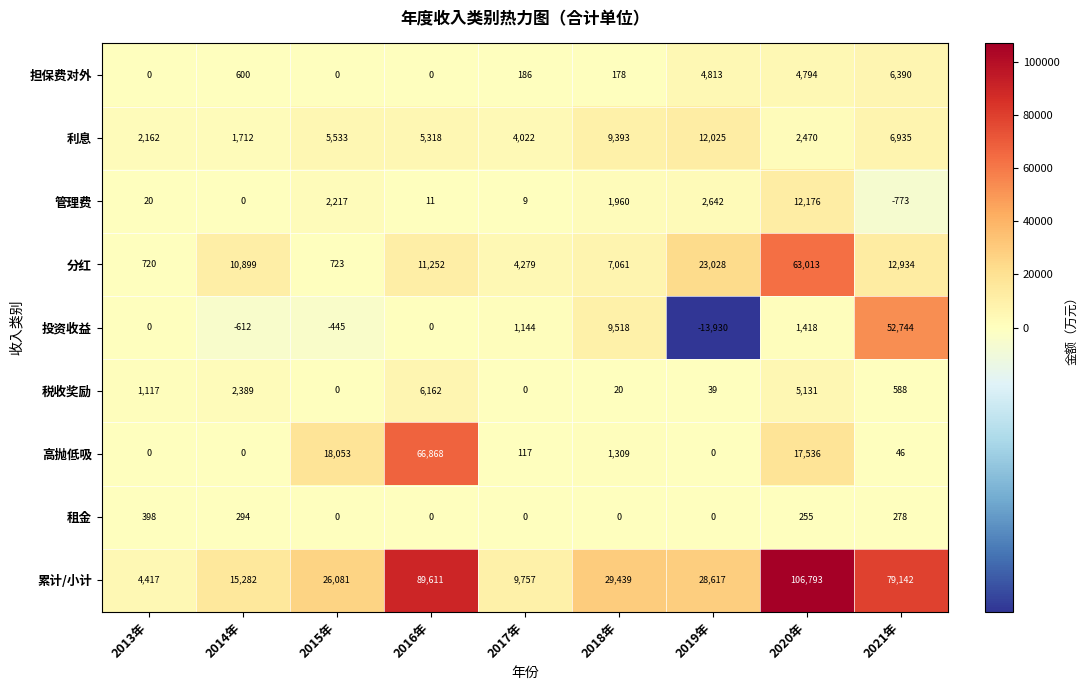

How many values in 租金 are above zero?

4